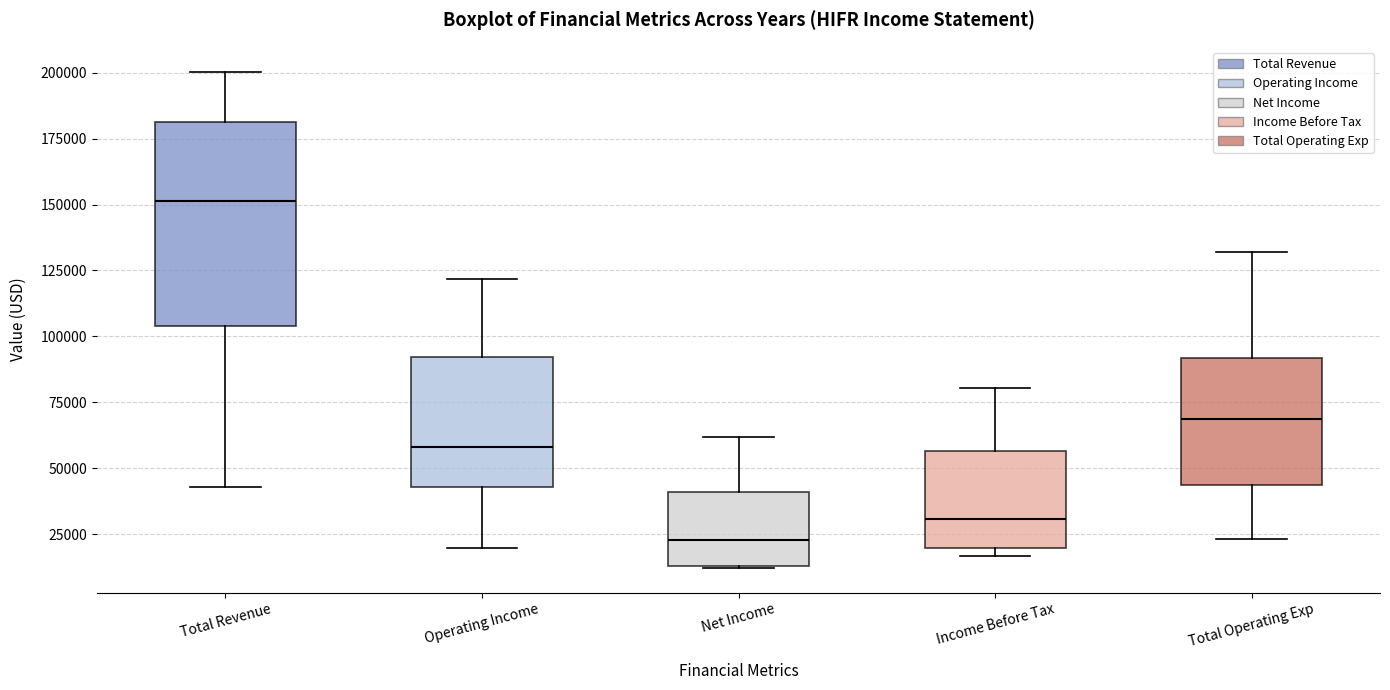

Reading left to right, read every box against the y-axis: the position of its median line, the range the box covers, and the ends of its whiskers. The values are not printed on the chart, so give them approximately, as read against the axis.

Total Revenue: median 150000, box 105000 to 180000, whiskers 45000 to 200000
Operating Income: median 60000, box 45000 to 90000, whiskers 20000 to 120000
Net Income: median 25000, box 15000 to 40000, whiskers 10000 to 60000
Income Before Tax: median 30000, box 20000 to 55000, whiskers 15000 to 80000
Total Operating Exp: median 70000, box 45000 to 90000, whiskers 25000 to 130000